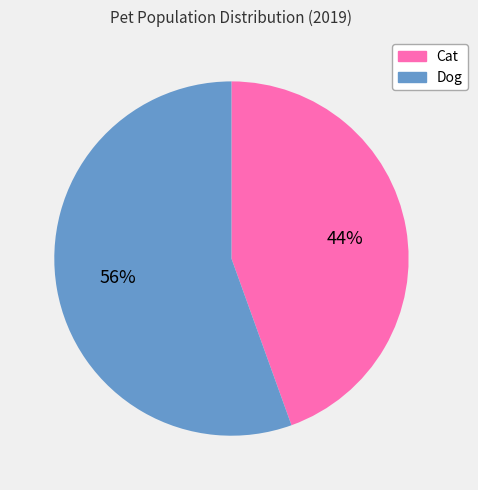

Is there any slice that represents more than half of the pie?

Yes